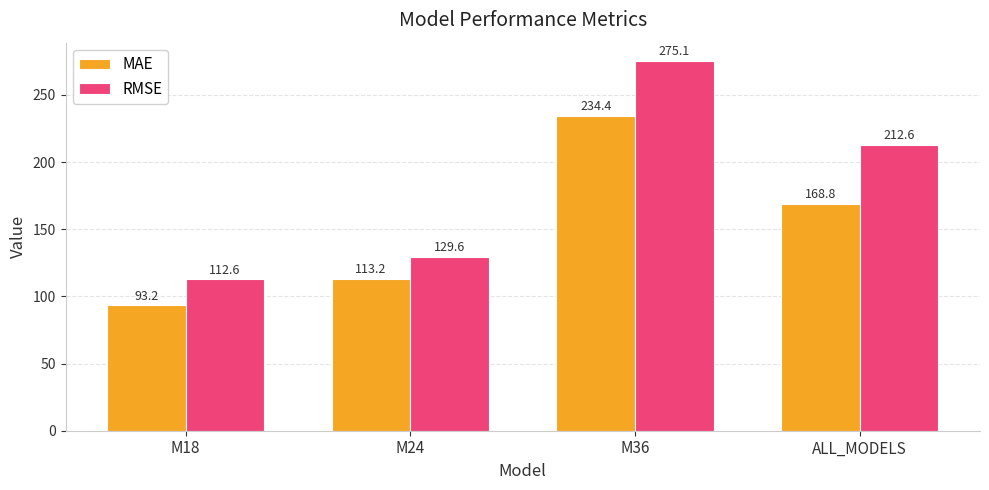

What is the difference between the maximum and second lowest values in the MAE series?

121.2